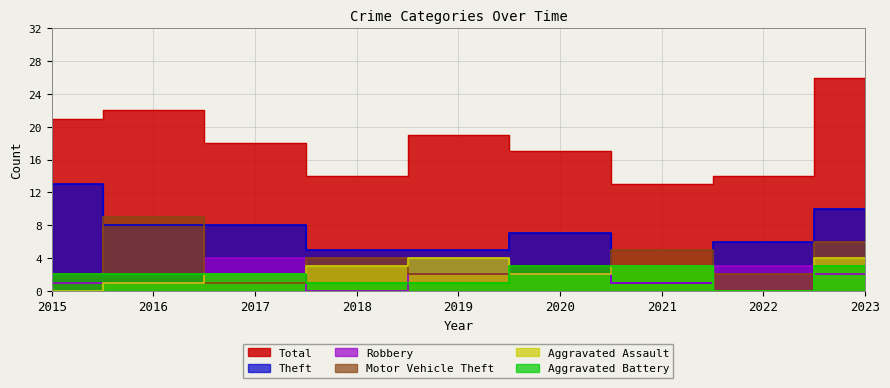

Does the chart have visible grid lines?

Yes